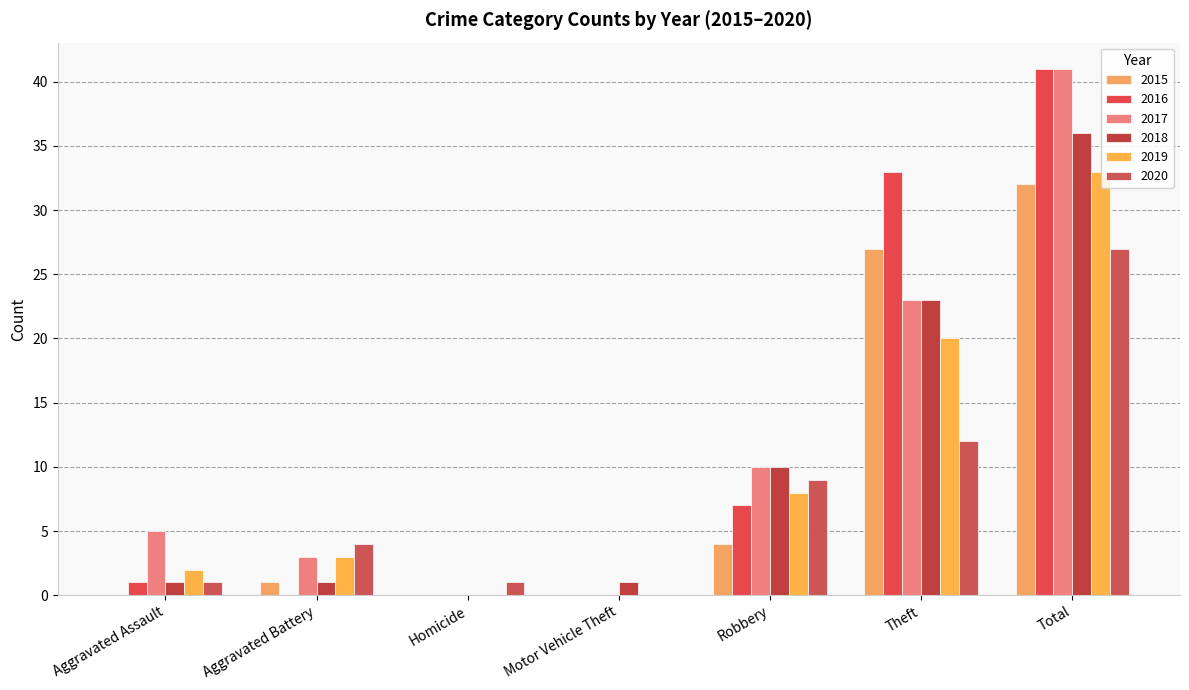

How many values in 2018 are above zero?

6